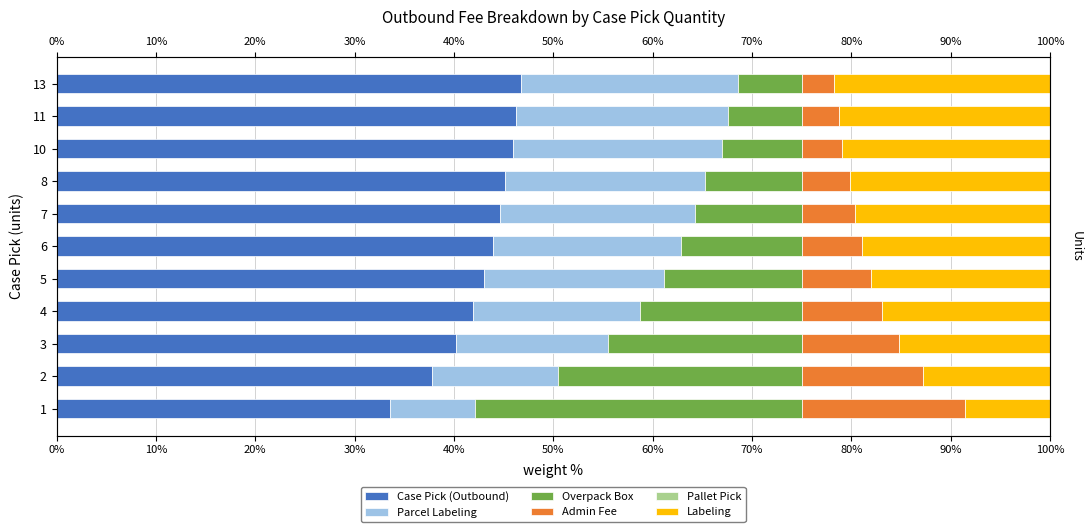

True or false: Labeling has a value of 18.9 at 6.

True